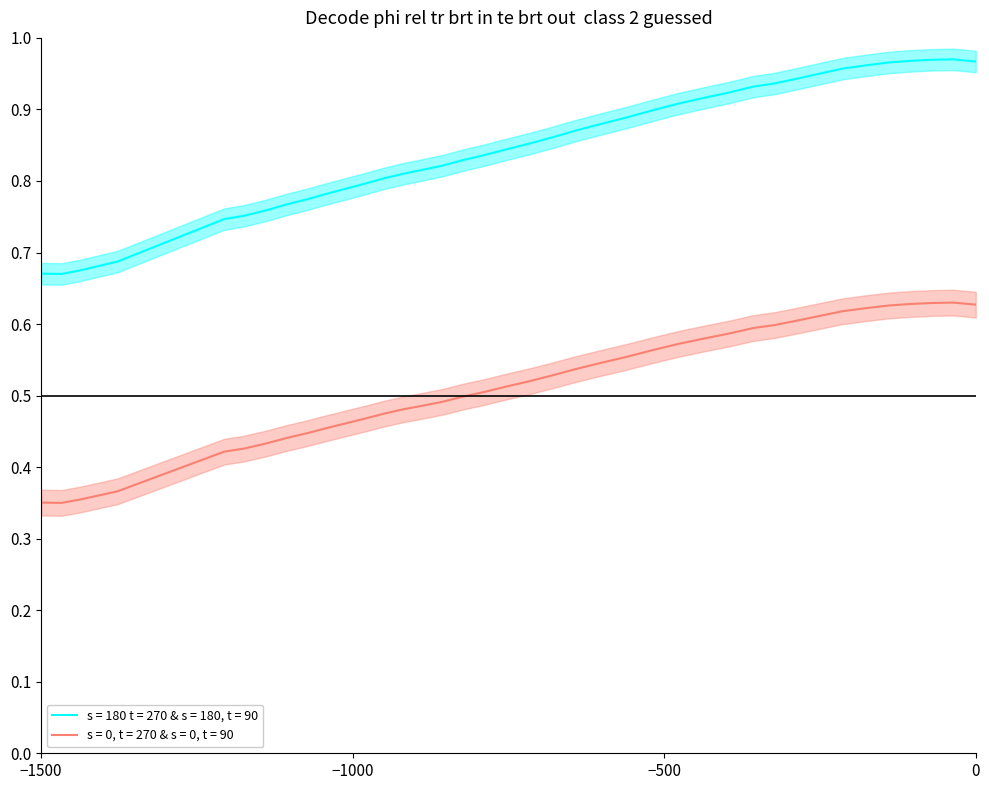

What is the average value of the y series?

0.5